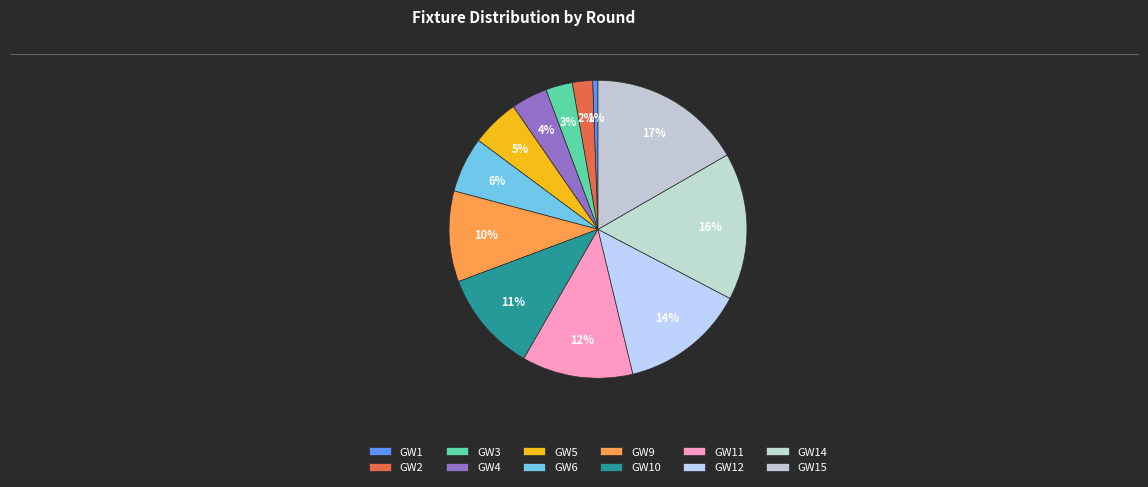

How many slices are in this pie chart?

12